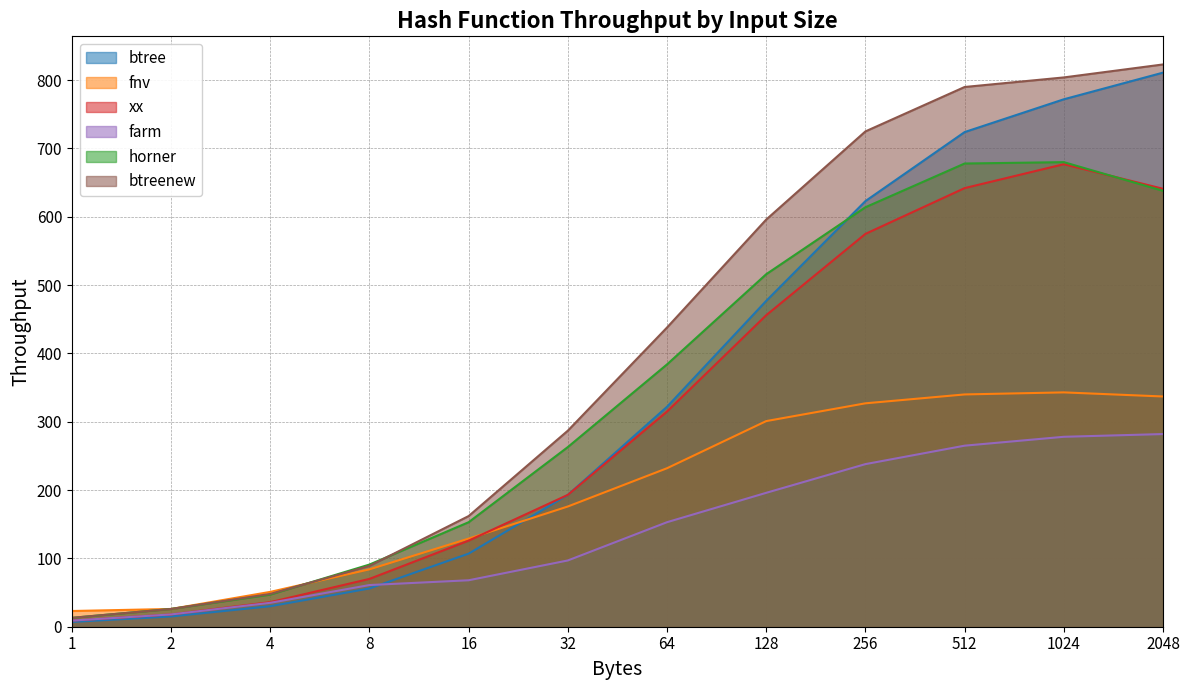

Reading right to left, what are all the values shown in this chart?

btree: 811	772	724	623	477	322	193	107	56	30	15	7
fnv: 337	343	340	327	301	232	176	129	84	51	26	23
xx: 641	677	642	575	456	315	193	126	70	36	18	9
farm: 282	278	265	238	196	153	97	68	61	35	18	9
horner: 638	680	678	614	516	384	263	153	91	47	26	13
btreenew: 823	804	790	725	596	438	287	162	89	48	26	13